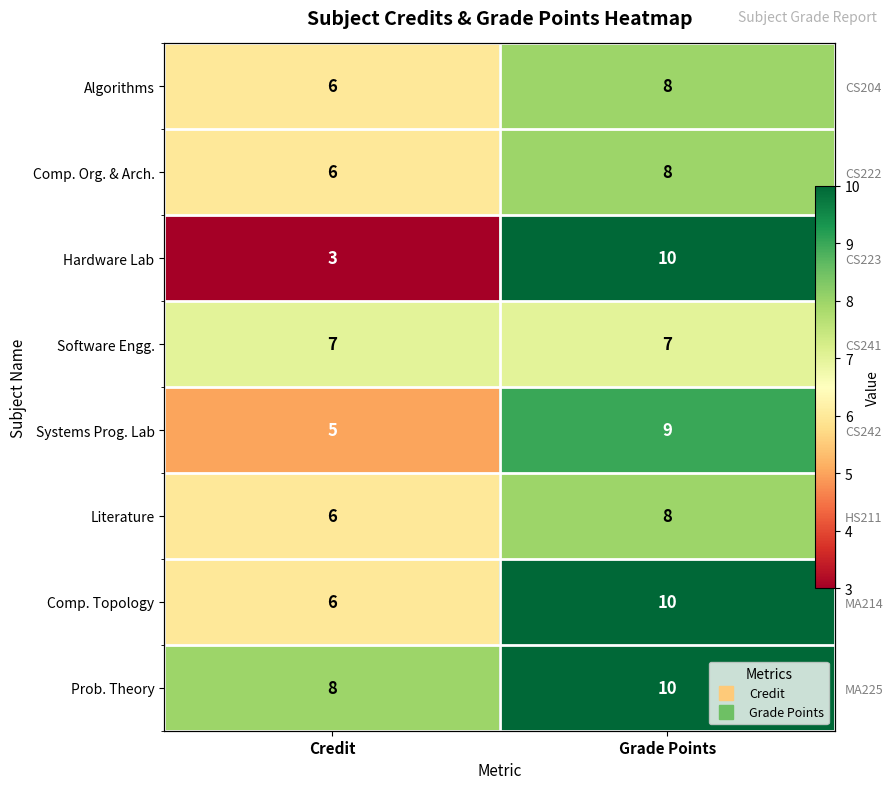

At which label is Literature closest to 7?

Credit